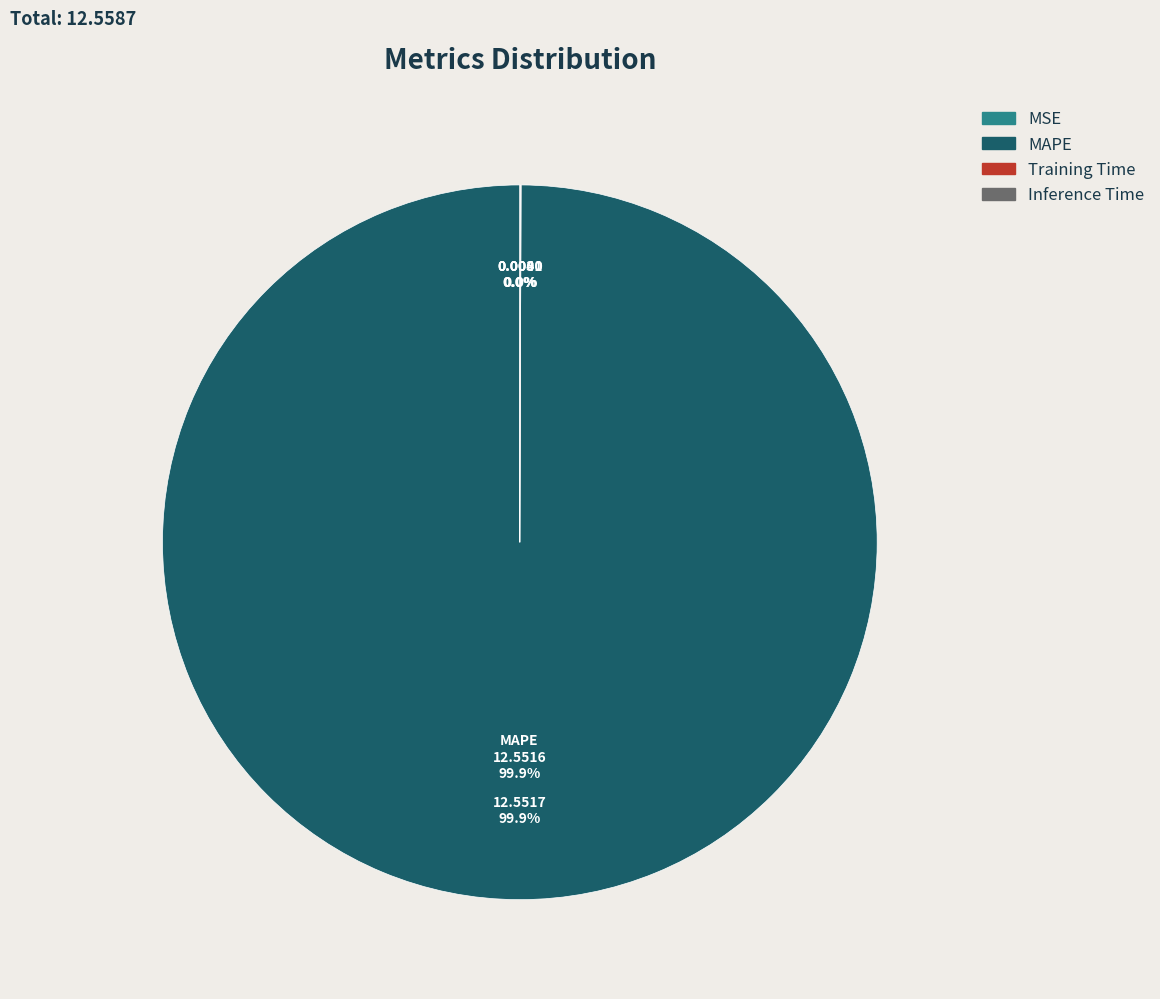

Which slice is the largest?

MAPE